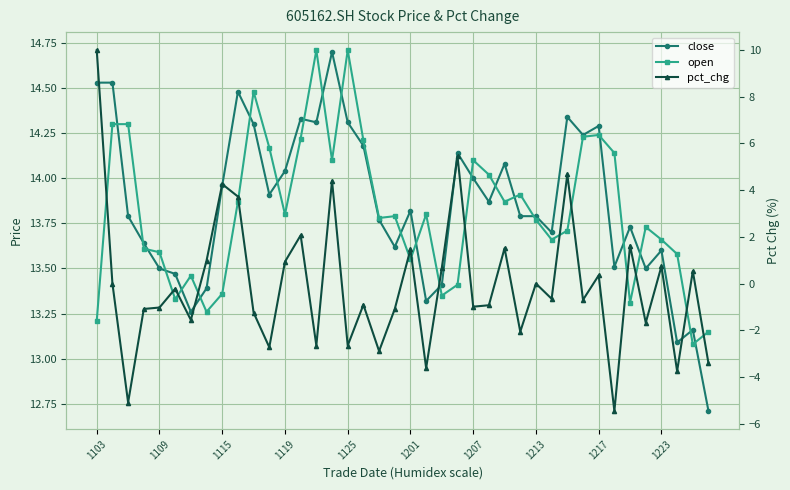

What is the smallest value displayed?

-5.5